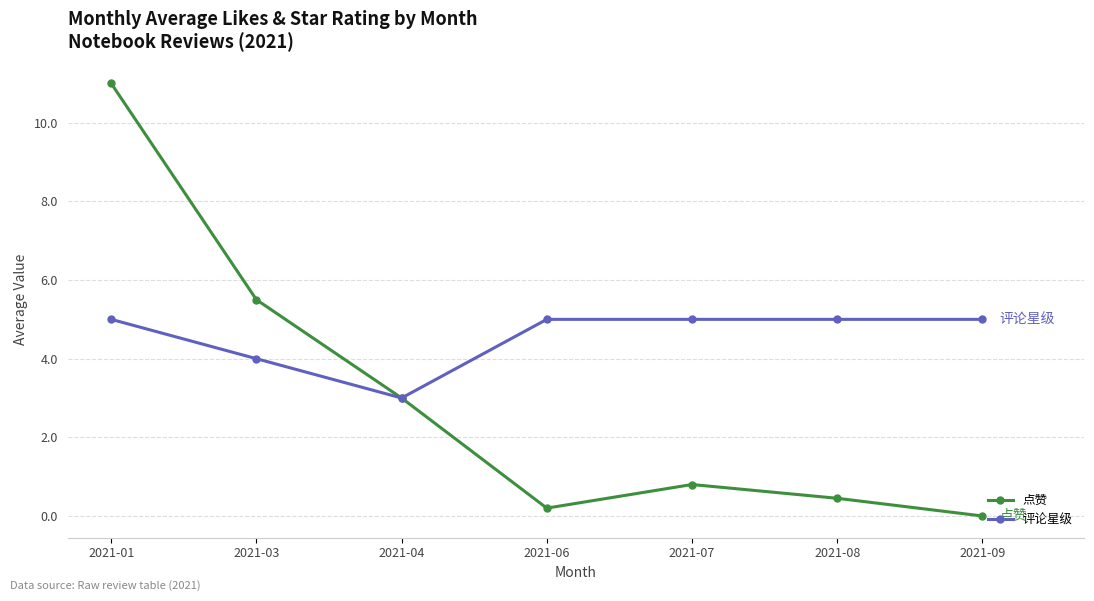

Reading left to right, list all the values displayed in this chart.

点赞: 11.0	5.5	3.0	0.2	0.8	0.5	0.0
评论星级: 5.0	4.0	3.0	5.0	5.0	5.0	5.0